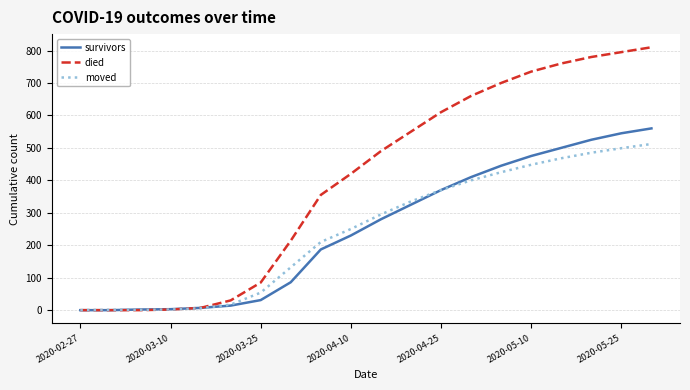

Which series has the largest total across all categories?

died